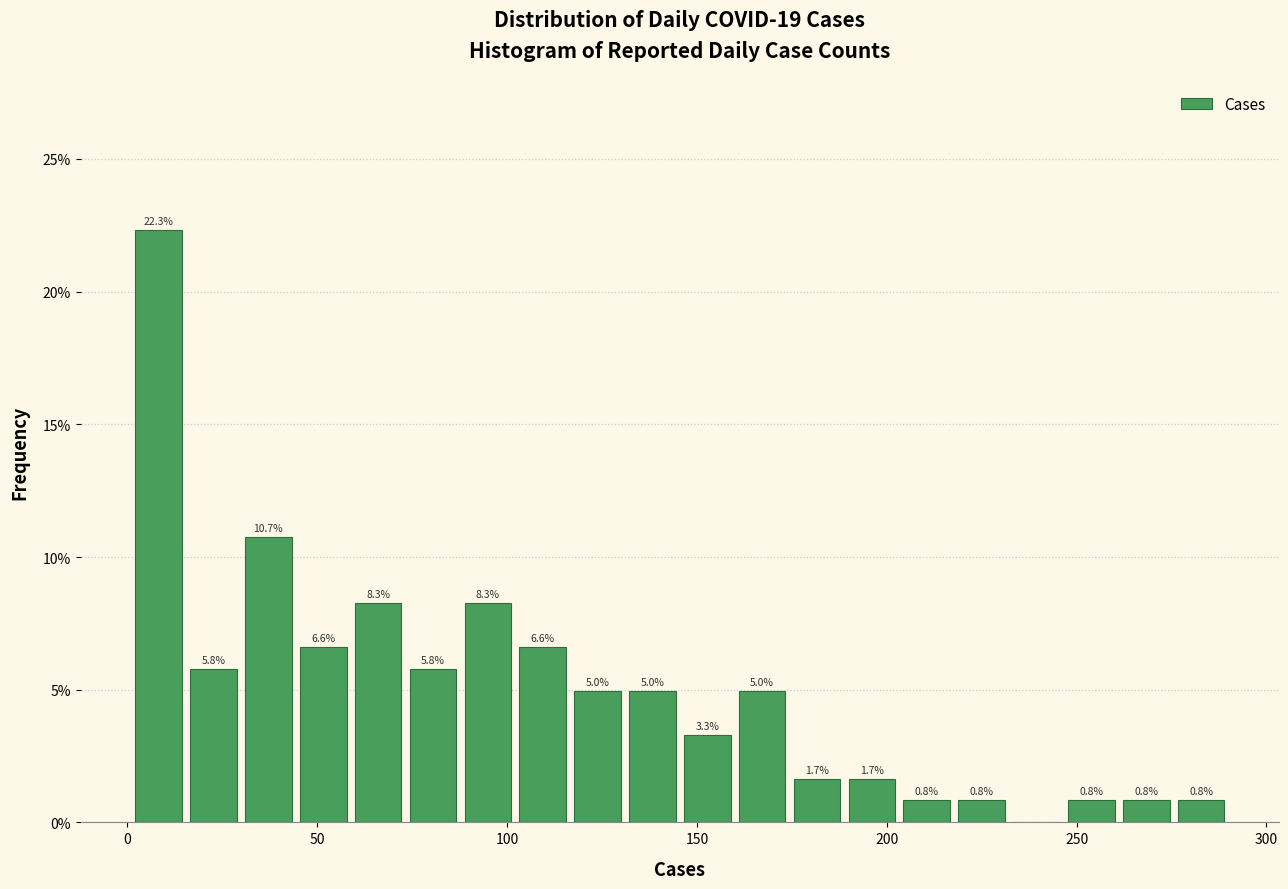

Read against the x-axis, roughly where is the centre of the tallest bar?

10